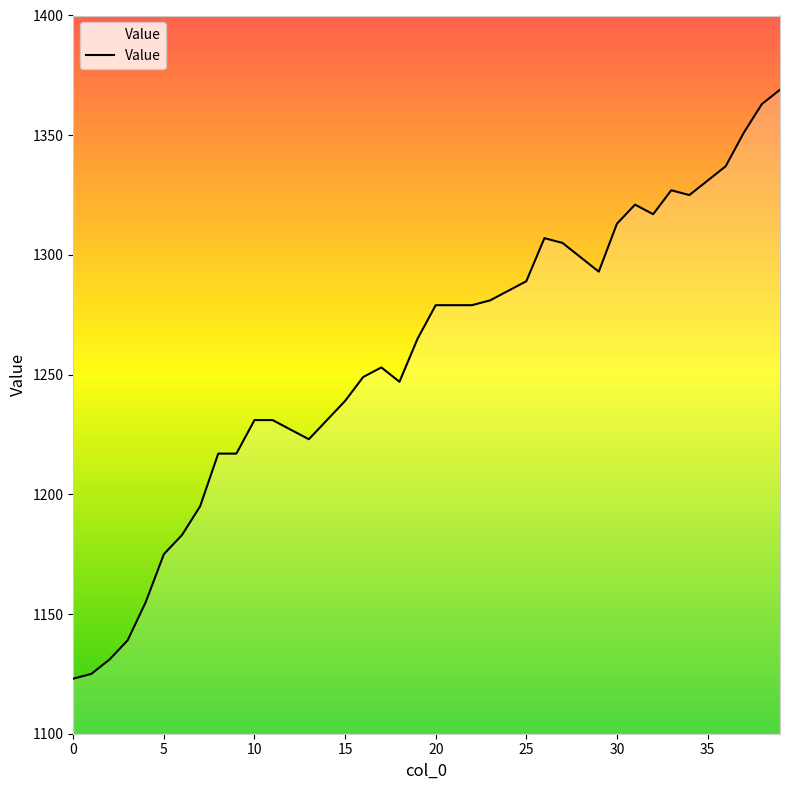

Does the chart display data point markers on the line(s)?

No